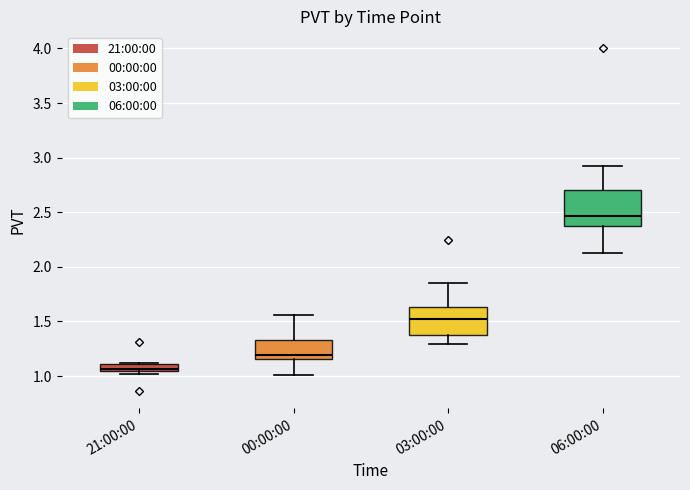

Where is the upper edge of the box for 00:00:00 on the y-axis? The values are not printed on the chart, so give them approximately, as read against the axis.

1.35